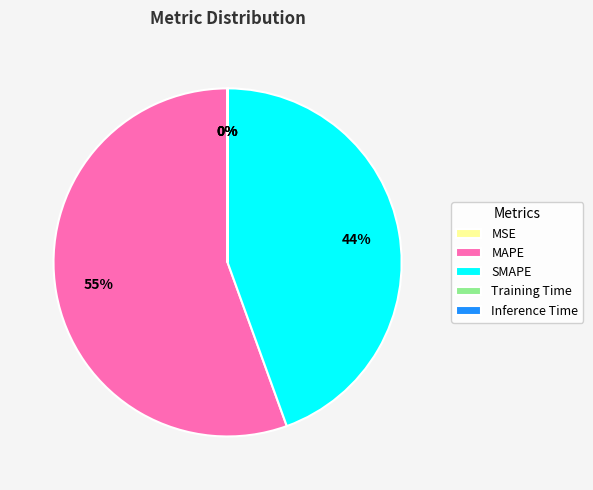

To the nearest percent, what is the average slice percentage?

20%